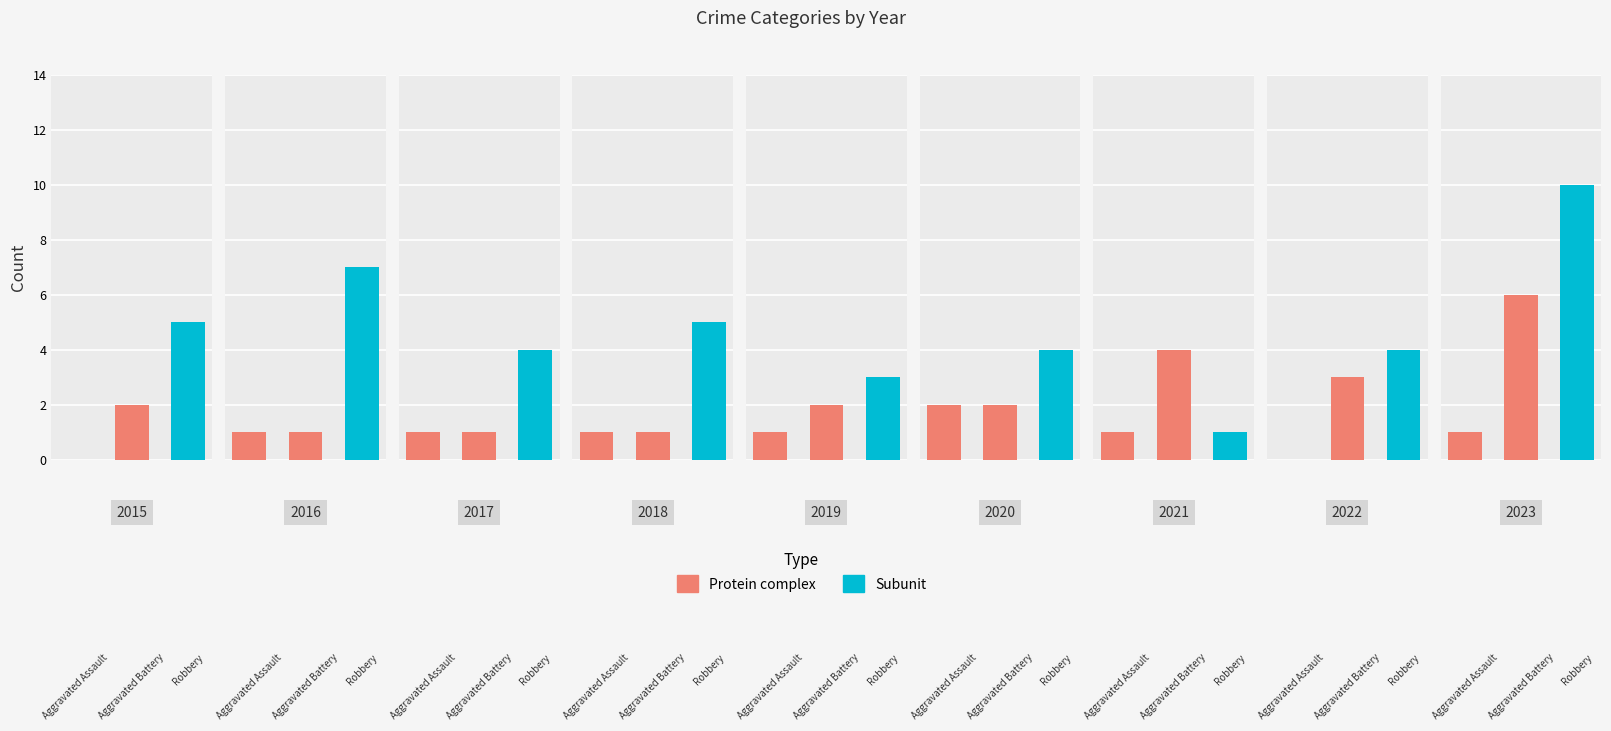

What is the difference between the Robbery values at 2021 and 2015?

4